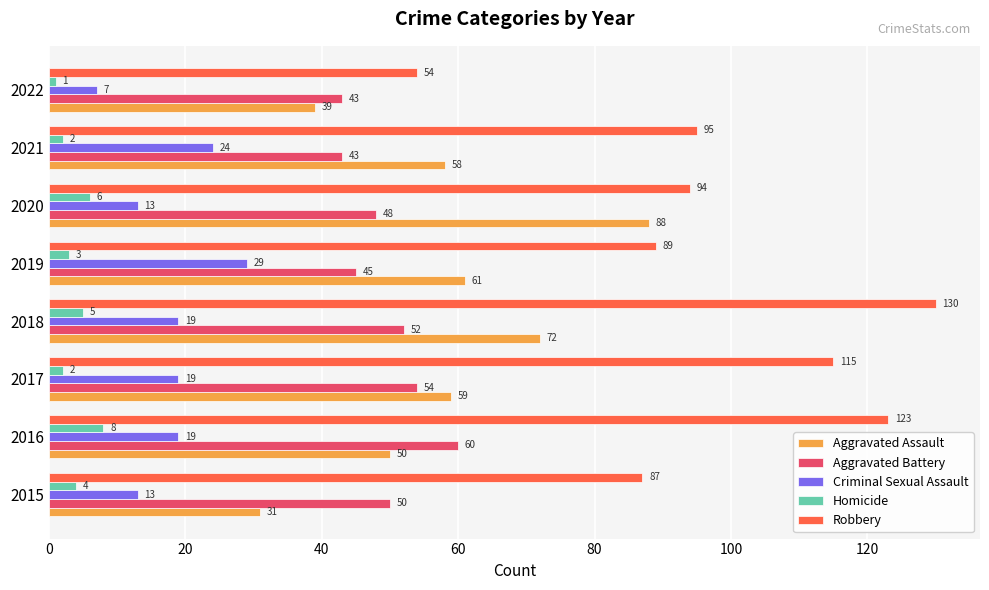

Where is Aggravated Assault nearest to the value 59?

2017